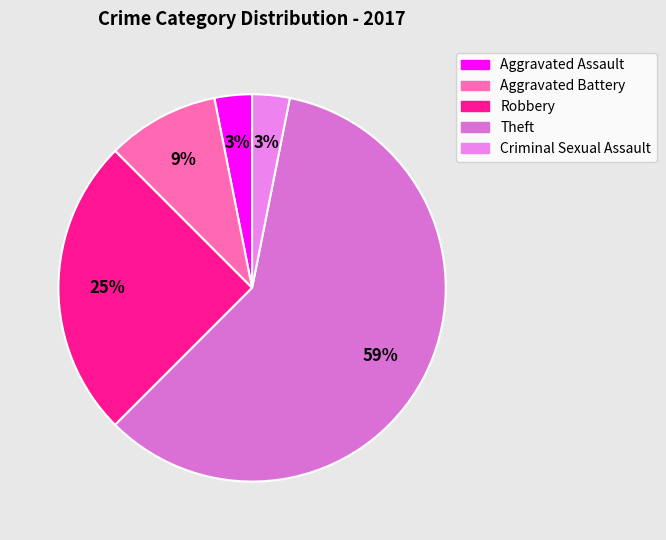

To the nearest percent, what is the difference between the largest and smallest slice percentages?

56%